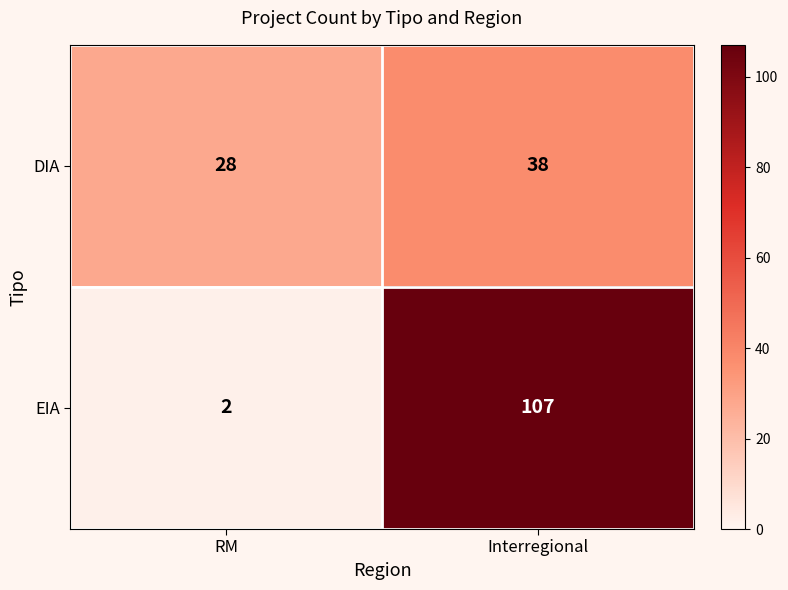

How many data points does each series have?

2